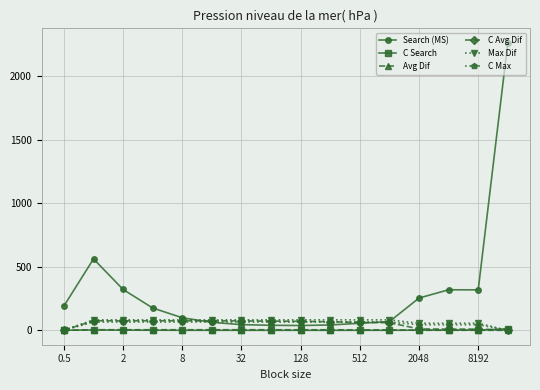

What is the value of the Max Dif point at the 7th from the left?

82.5